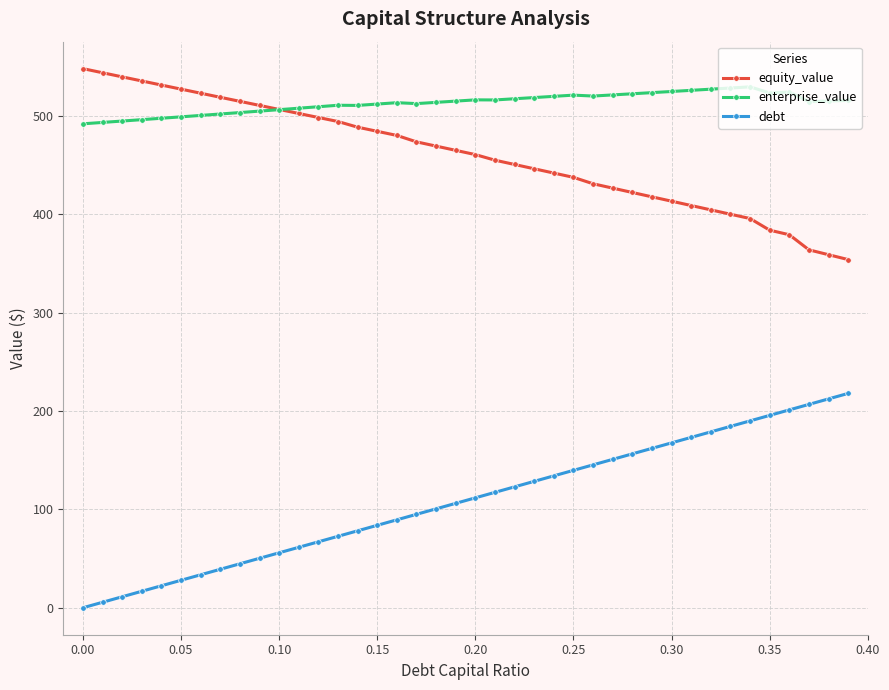

What is the minimum value for equity_value?

353.9